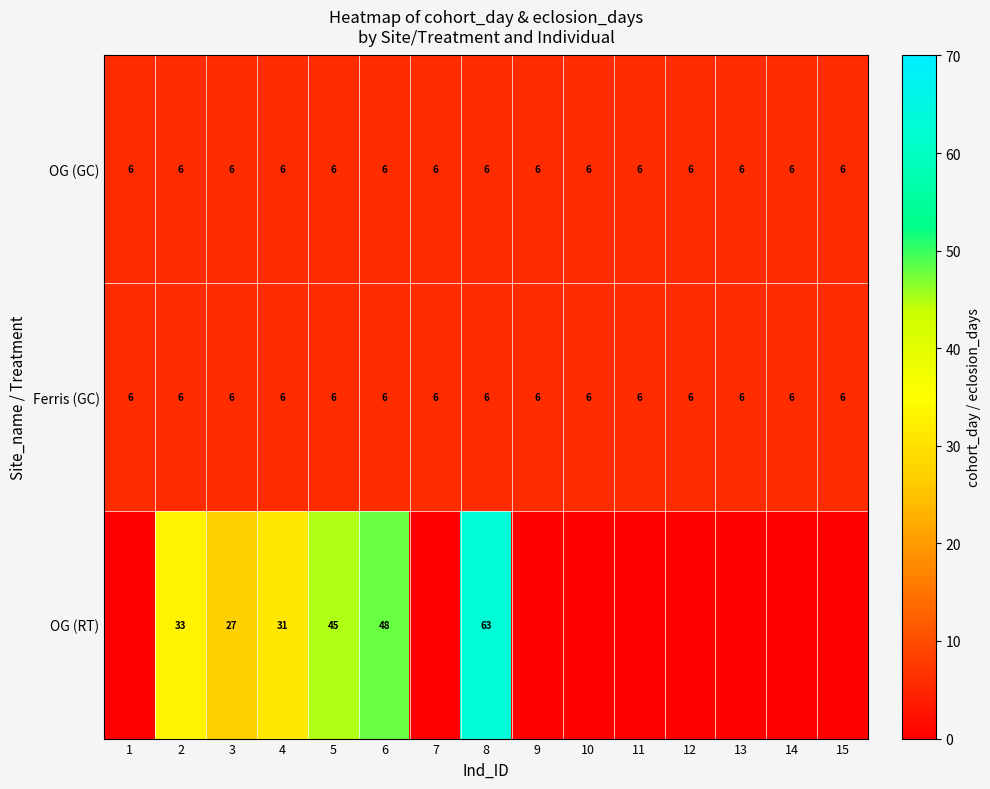

What is the maximum value for Ferris (GC)?

6